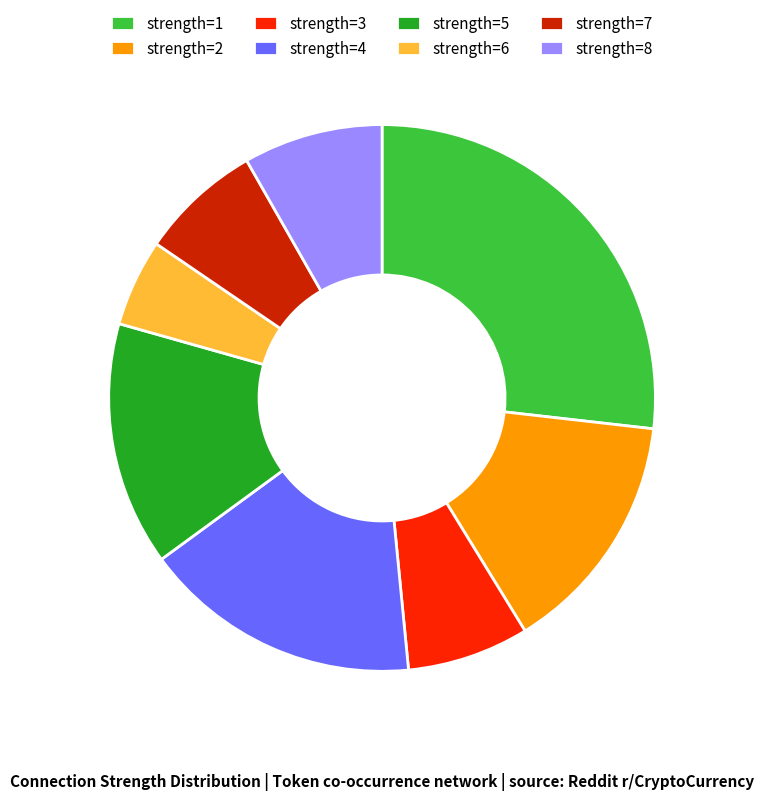

Count the number of slices in the pie.

8